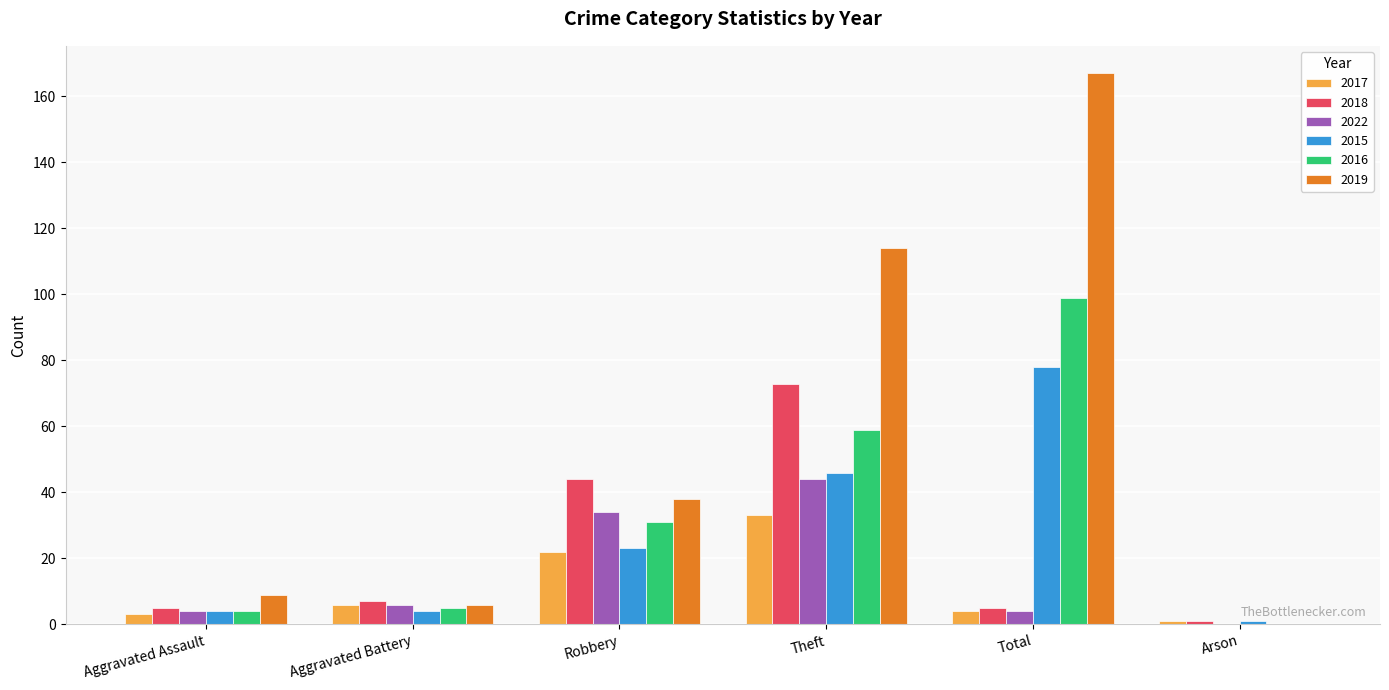

What is the spread (max minus min) of values at Robbery?

22